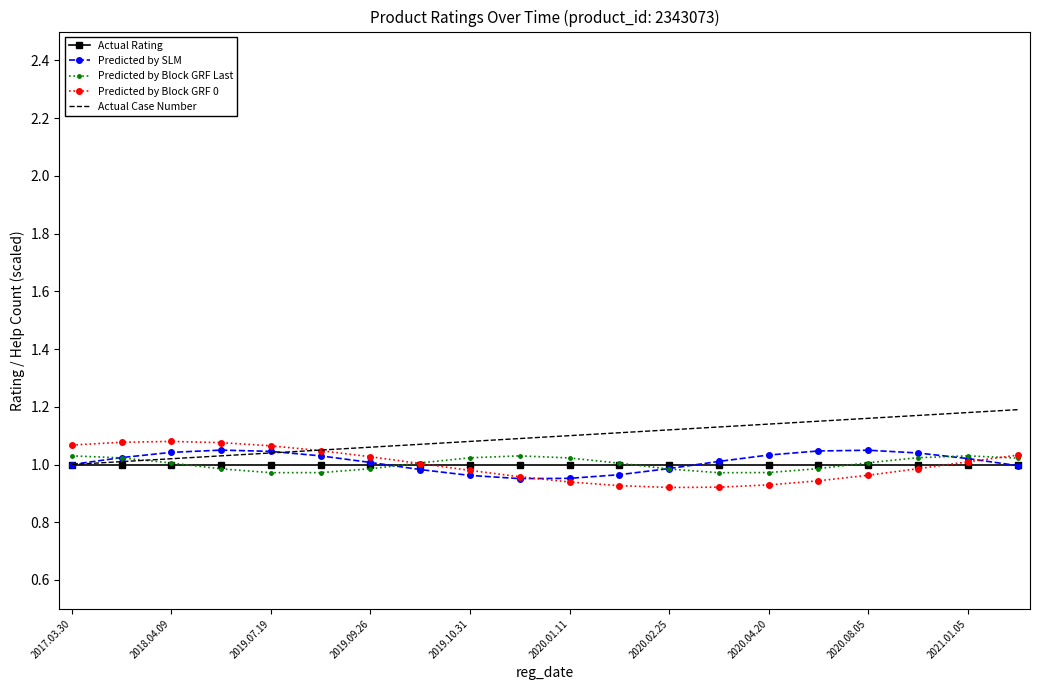

Which series has the largest total across all categories?

Actual Case Number